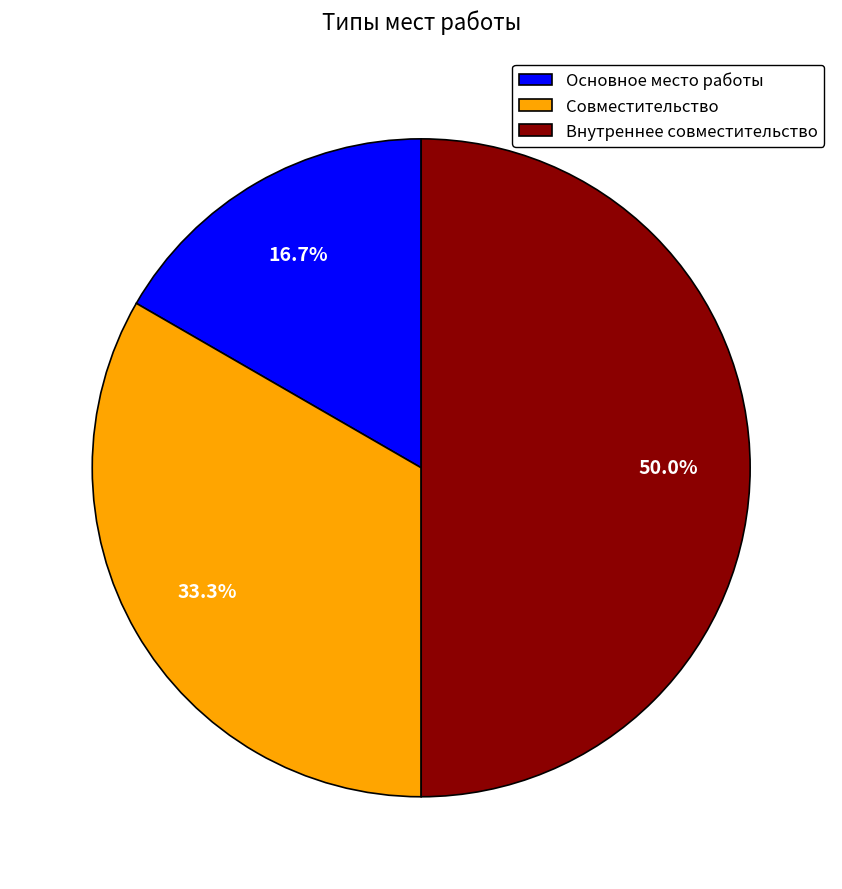

What percentage do Основное место работы and Внутреннее совместительство together represent?

66.7%